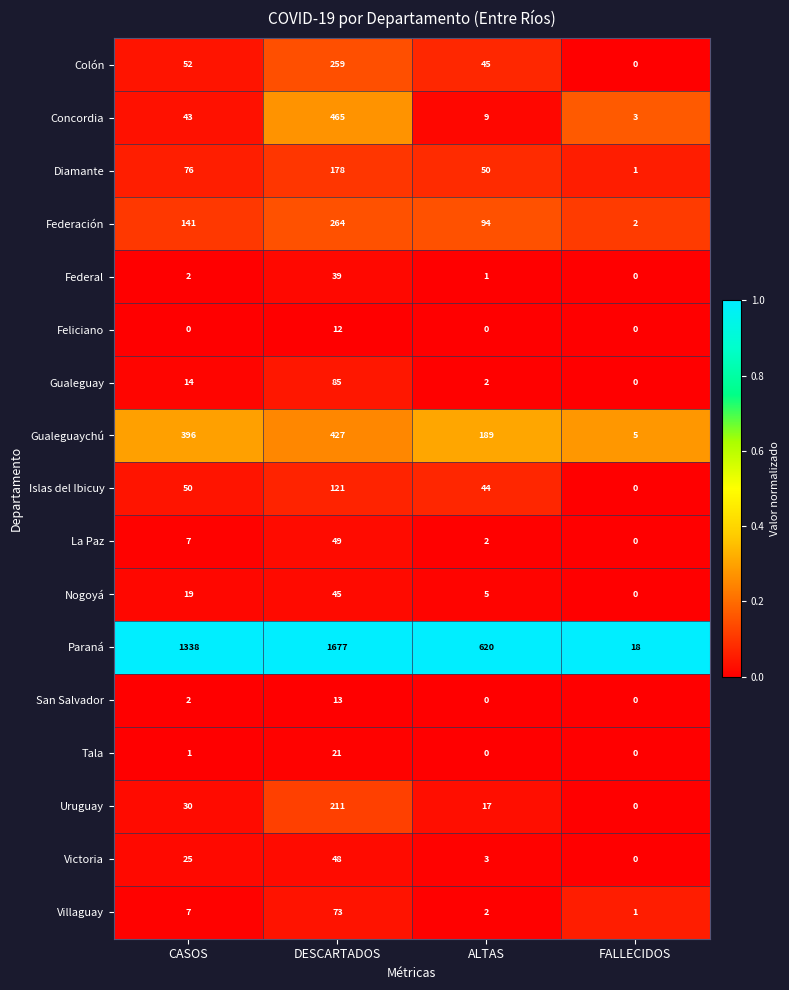

Which series has the largest total across all categories?

Paraná